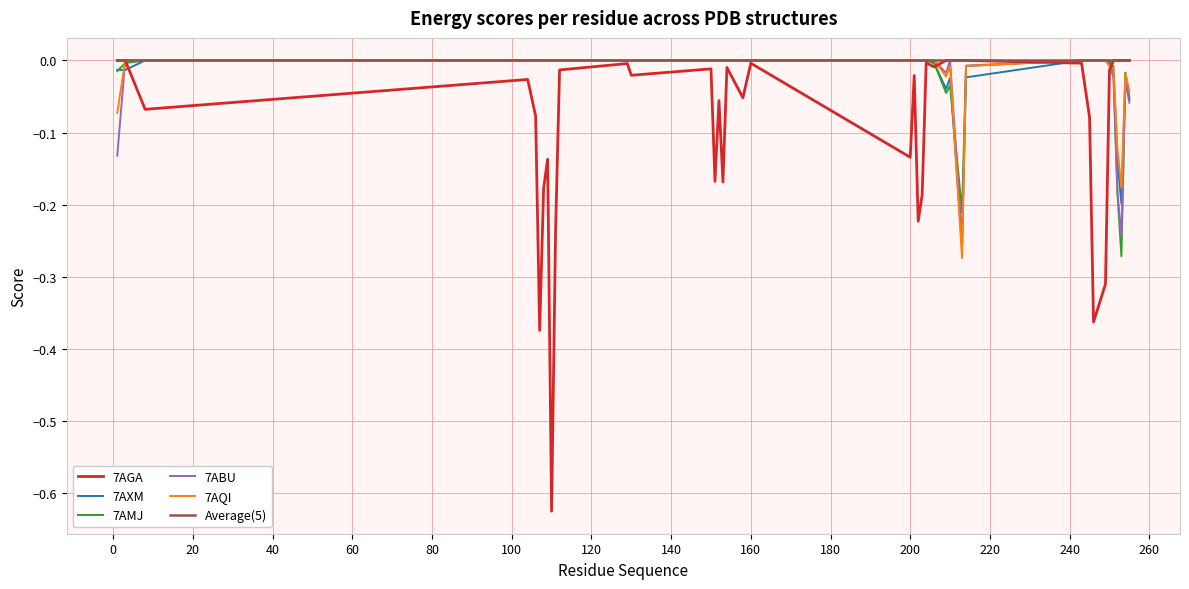

Which series has the widest spread of values?

7AGA